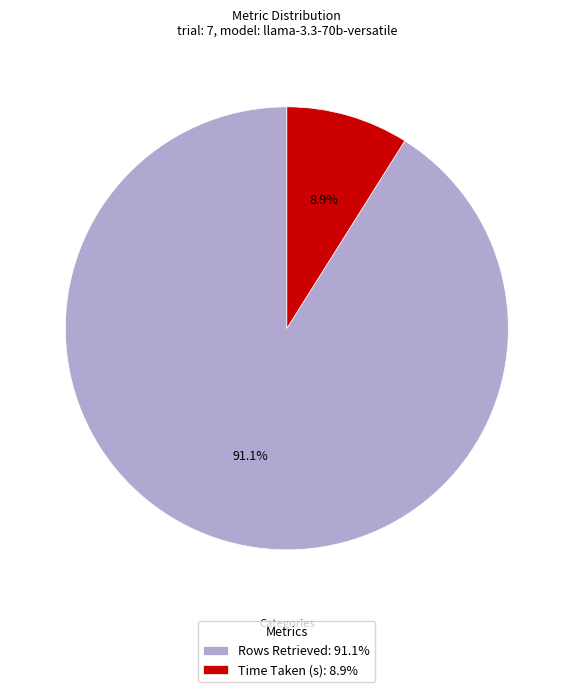

How many segments does this pie chart have?

2